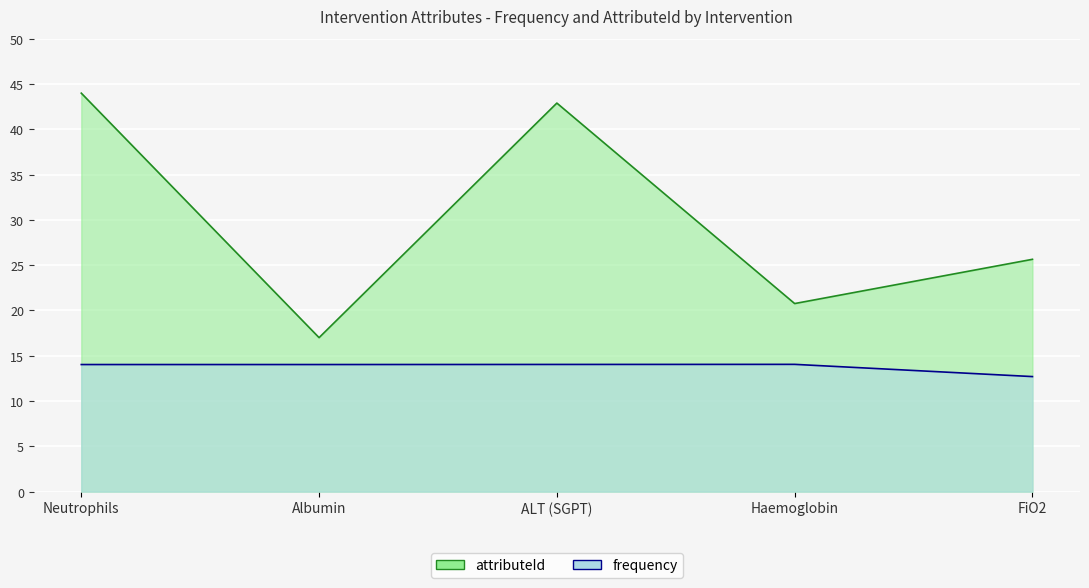

Between ALT (SGPT) and Haemoglobin, which series saw the biggest shift?

attributeId